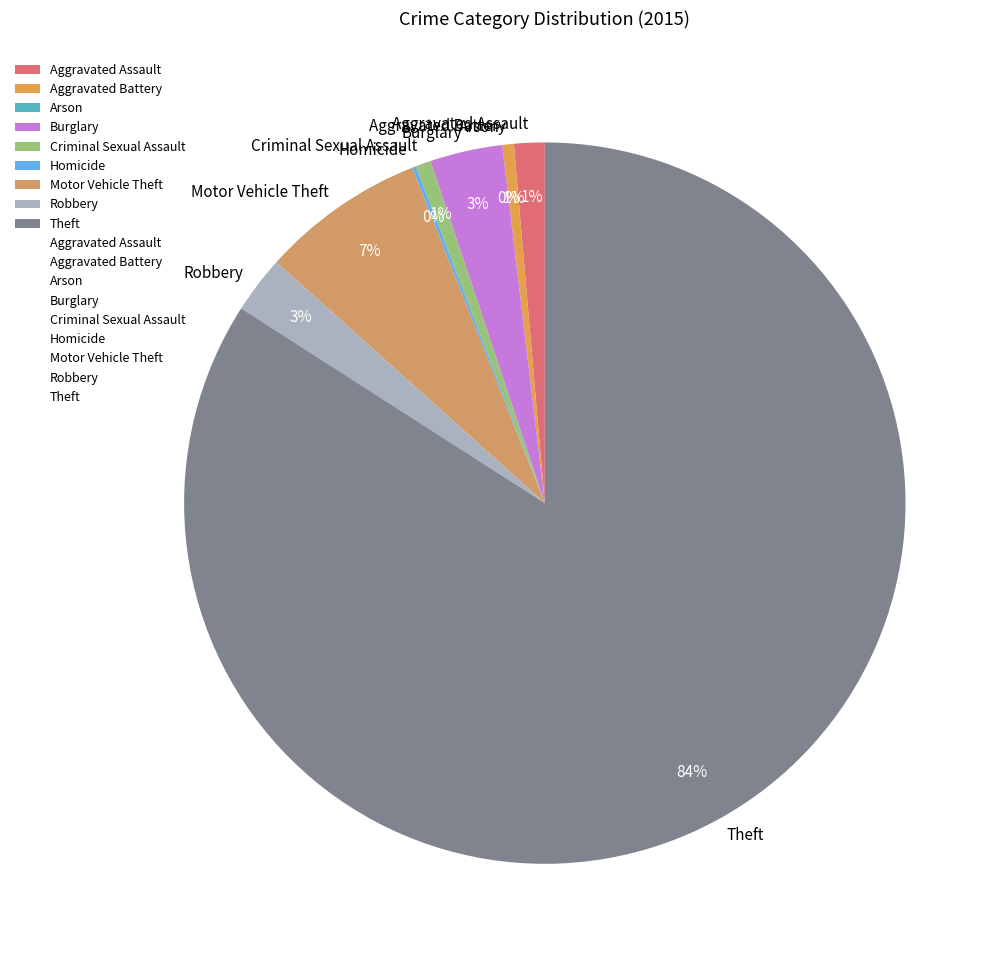

True or false: Criminal Sexual Assault accounts for 8% of the total.

False